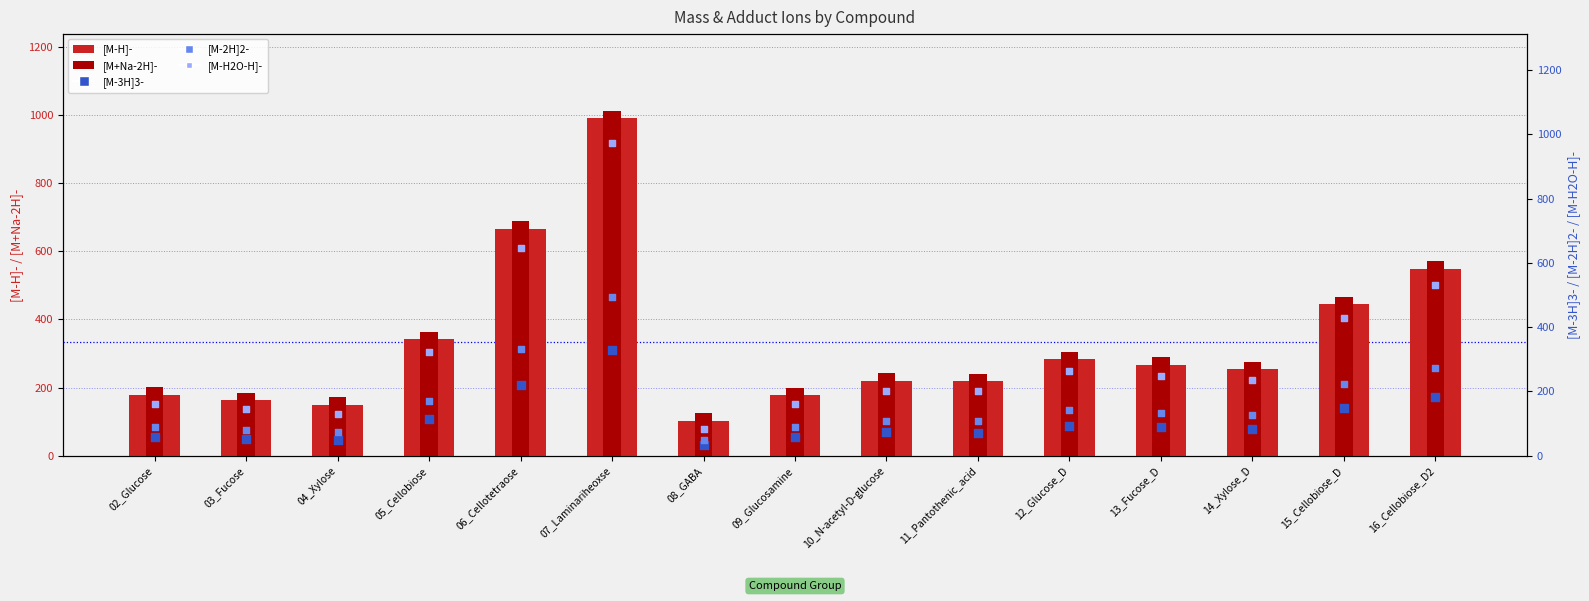

What are all the series names shown in the legend?

[M-H]-, [M+Na-2H]-, [M-3H]3-, [M-2H]2-, [M-H2O-H]-